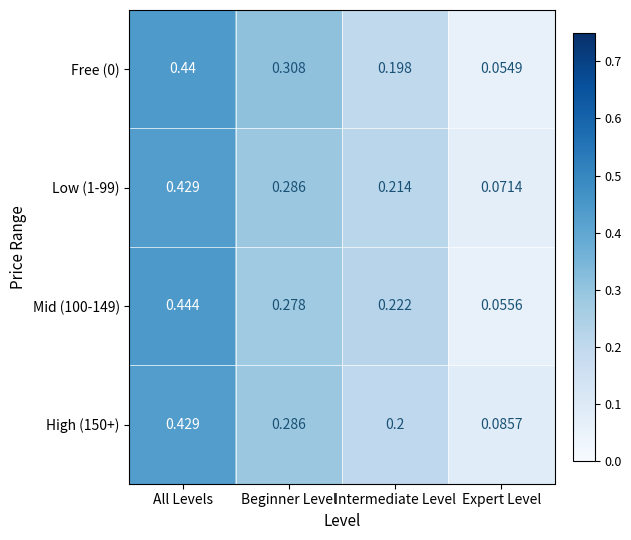

At which category is the sum across all series the highest?

All Levels